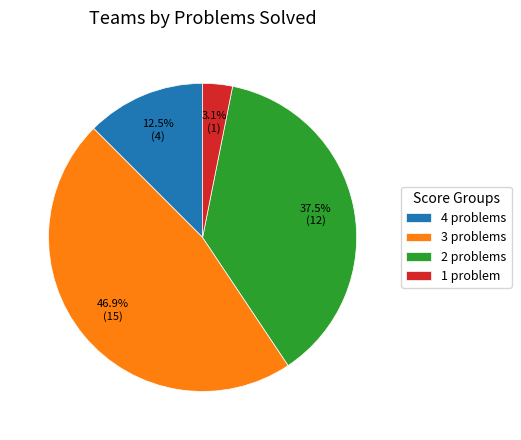

Combined, what portion of the pie is 4 problems and 1 problem?

15.6%